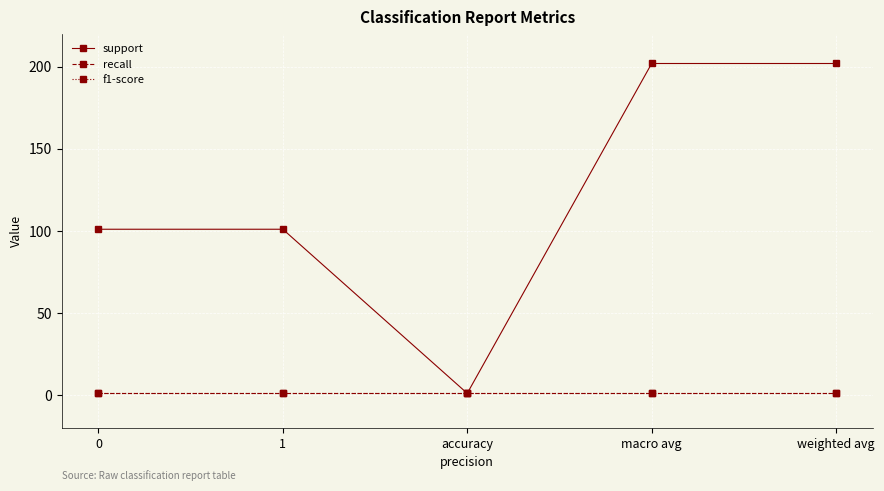

In support, how many points are lower than both neighbors (excluding endpoints)?

1